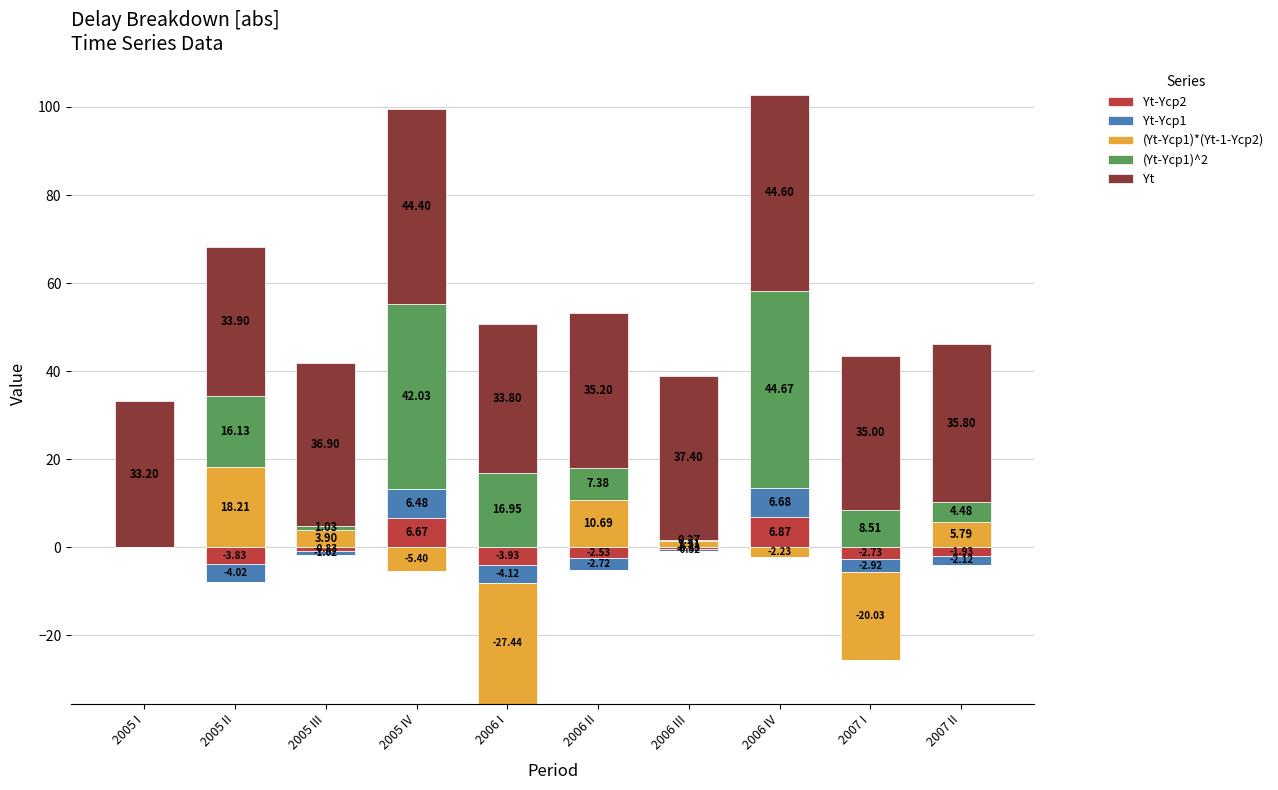

What is the difference between the second highest and second lowest values in the (Yt-Yср1)^2 series?

41.8